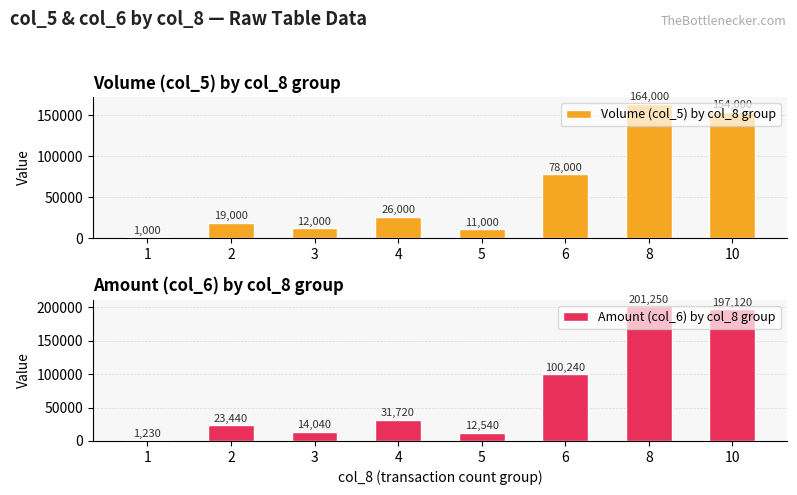

How many groups of bars are there?

8